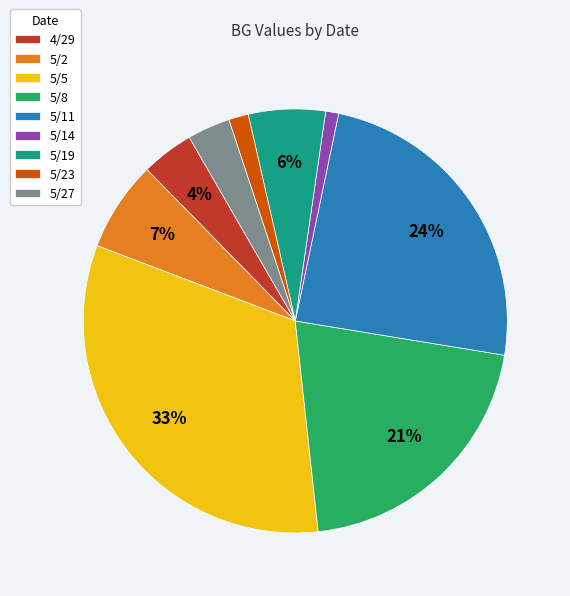

The 5/8 slice represents 10% of the pie. True or false?

False